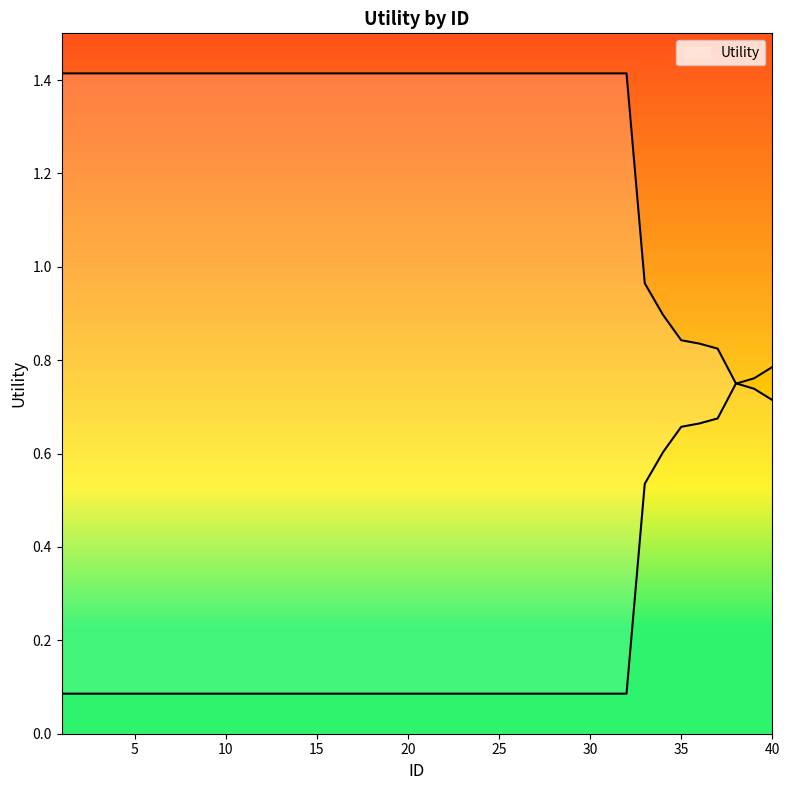

True or false: the data has more than 0 interior local peaks.

False